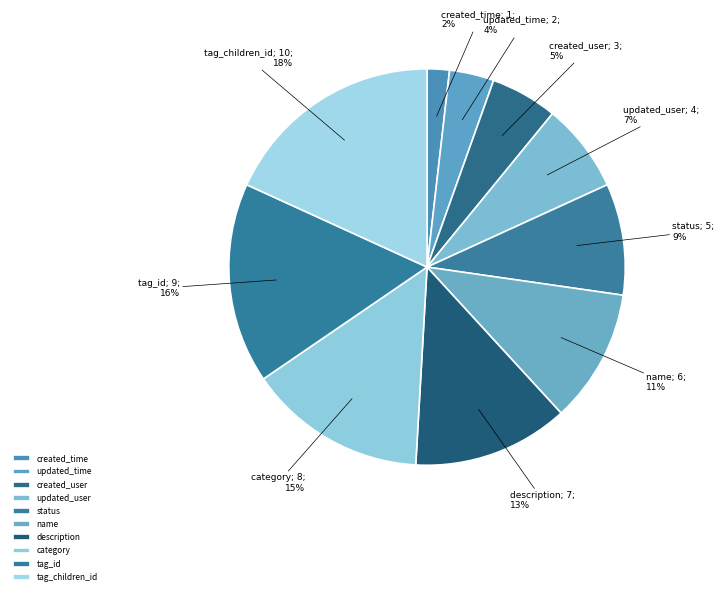

Count the number of slices in the pie.

10